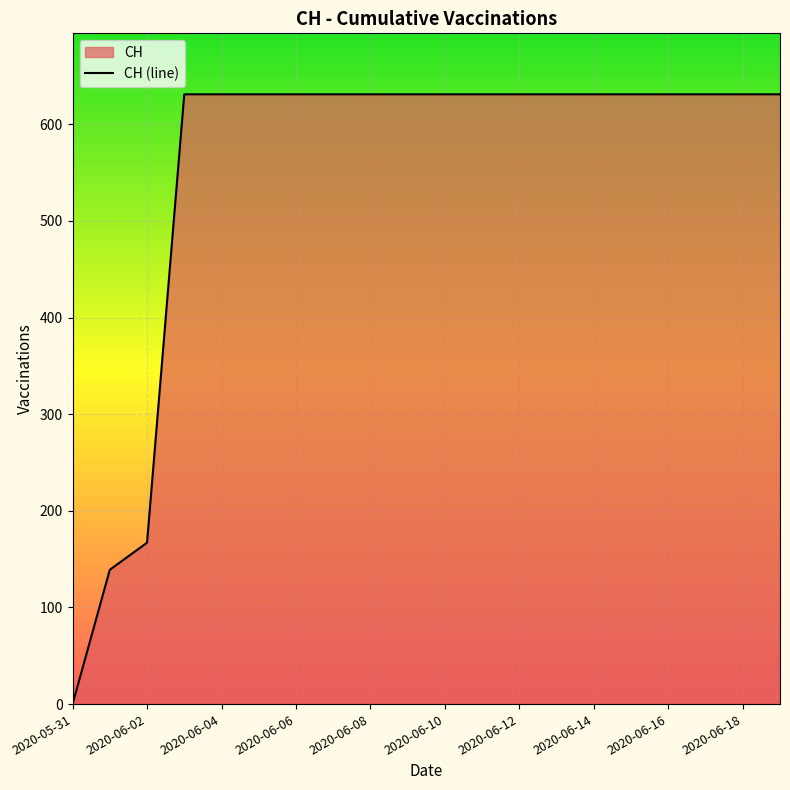

Is it true that the value at 2020-06-15 is 279?

False